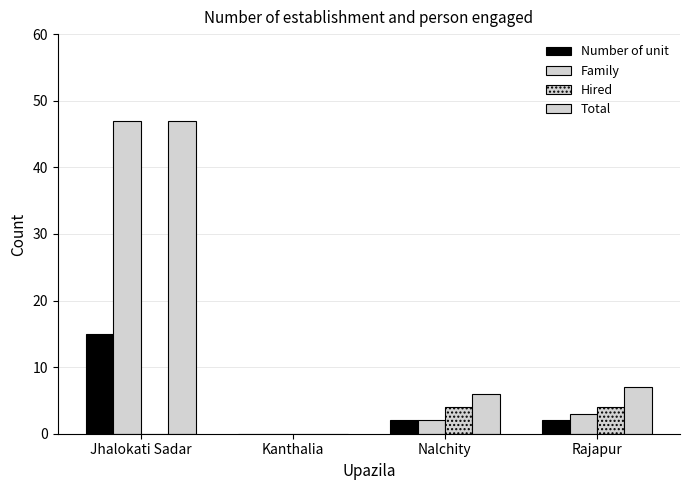

At how many categories does at least one series exceed 35?

1